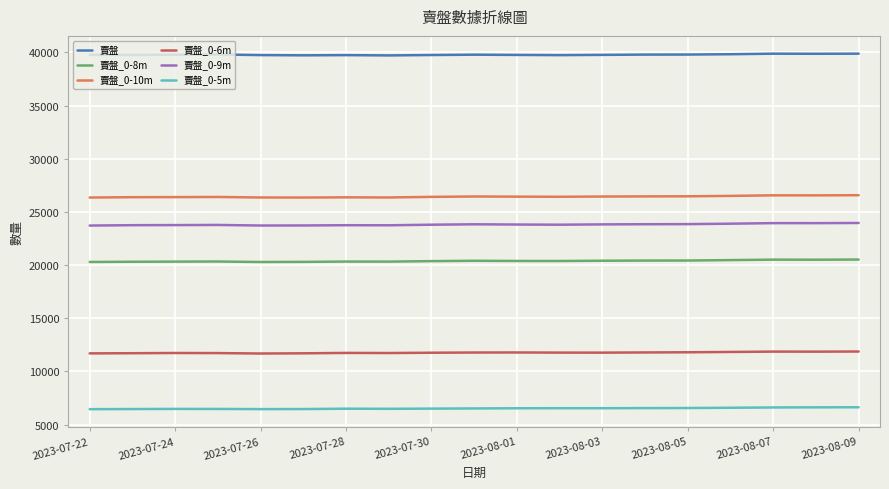

True or false: 賣盤_0-9m and 賣盤 intersect in this chart.

False